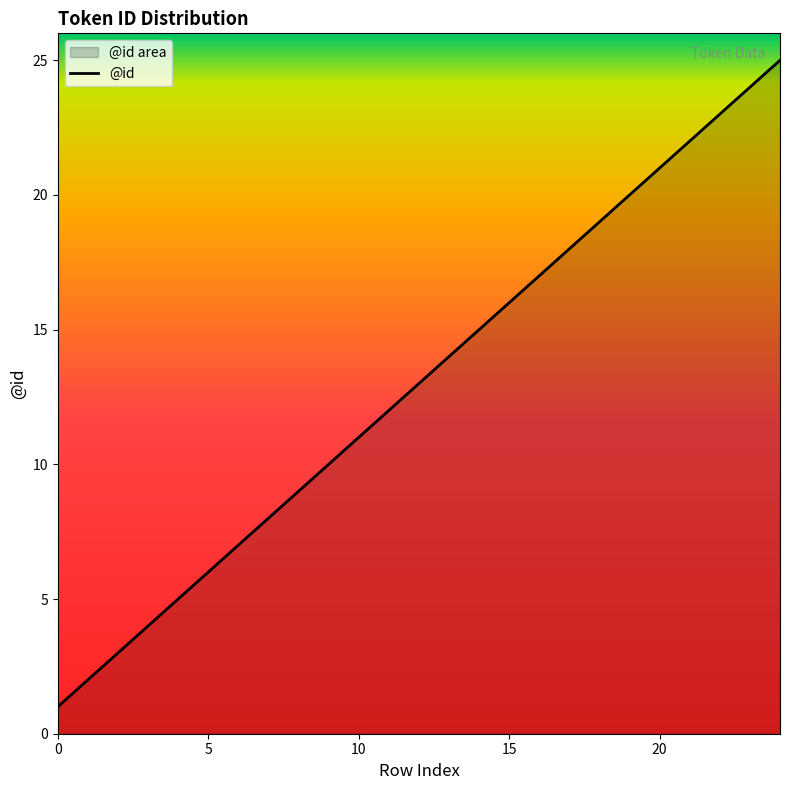

What is the value of the 6th point from the left?

6